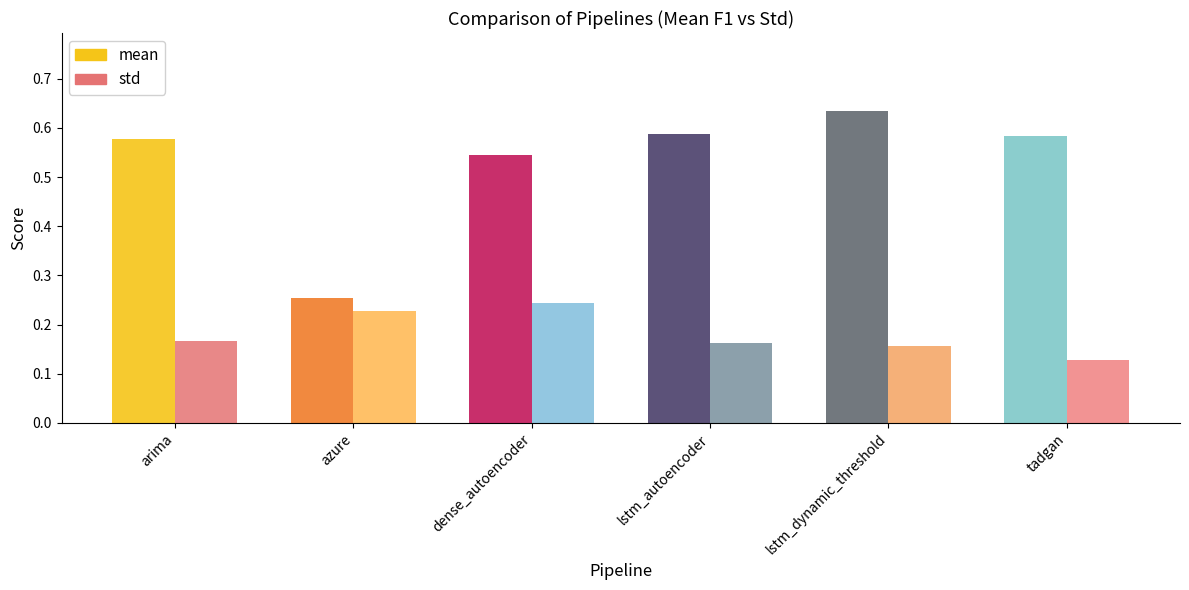

Reading left to right, list all the values displayed in this chart.

mean: arima=0.6	azure=0.3	dense_autoencoder=0.5	lstm_autoencoder=0.6	lstm_dynamic_threshold=0.6	tadgan=0.6
std: arima=0.2	azure=0.2	dense_autoencoder=0.2	lstm_autoencoder=0.2	lstm_dynamic_threshold=0.2	tadgan=0.1